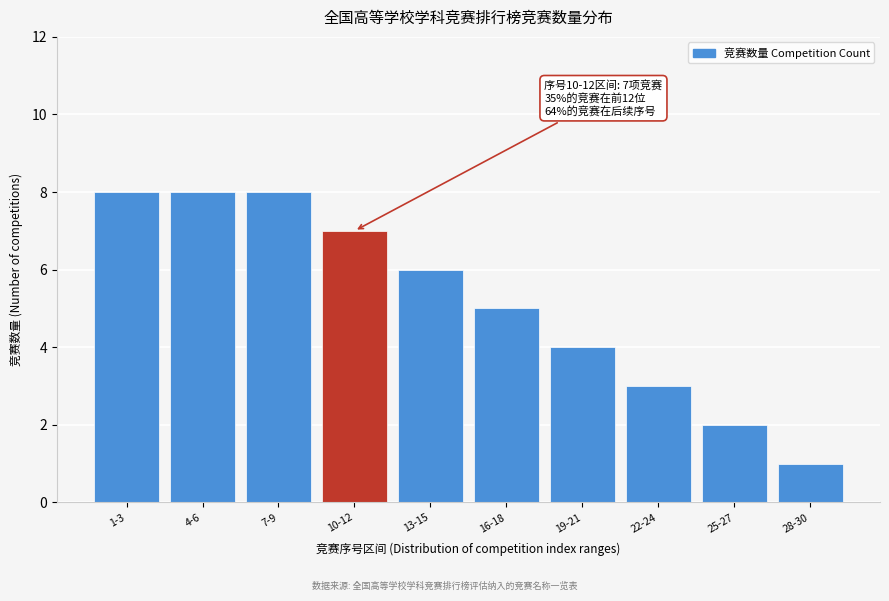

Reading right to left, what are all the values shown in this chart?

1	2	3	4	5	6	7	8	8	8